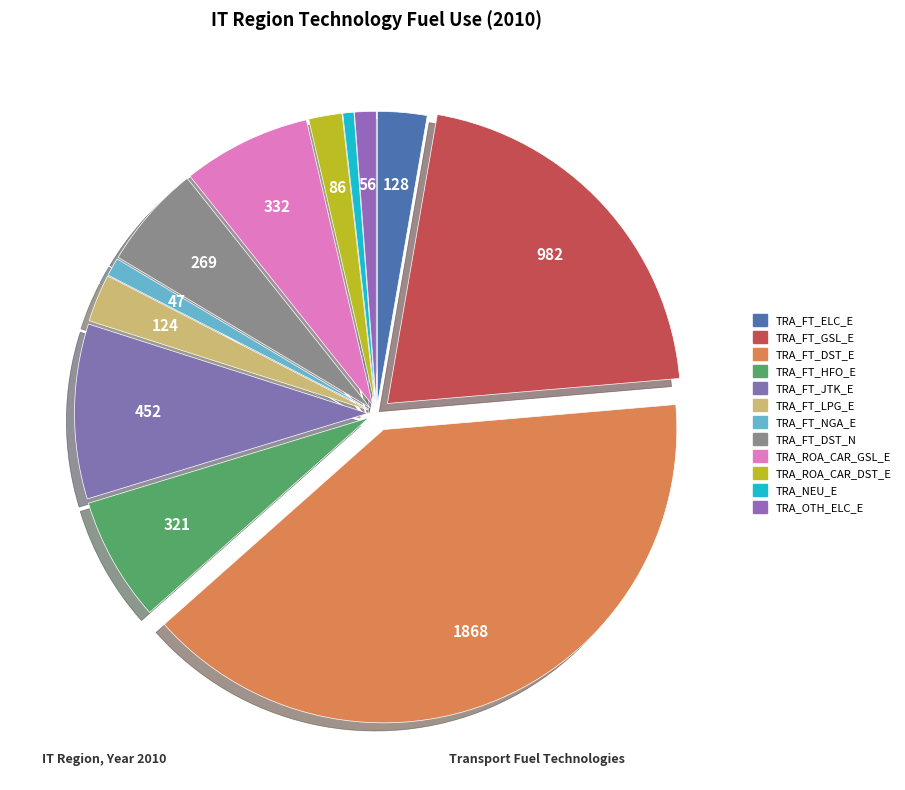

To the nearest percent, what portion does TRA_FT_LPG_E represent?

3%